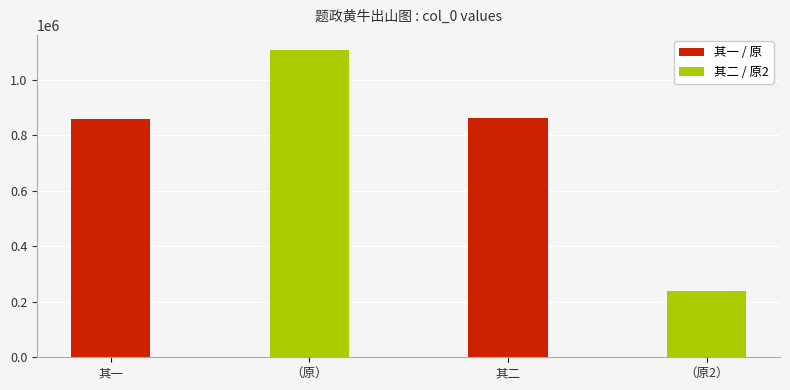

Is it true that the value at 题政黄牛出山图 其一 is 860698?

True